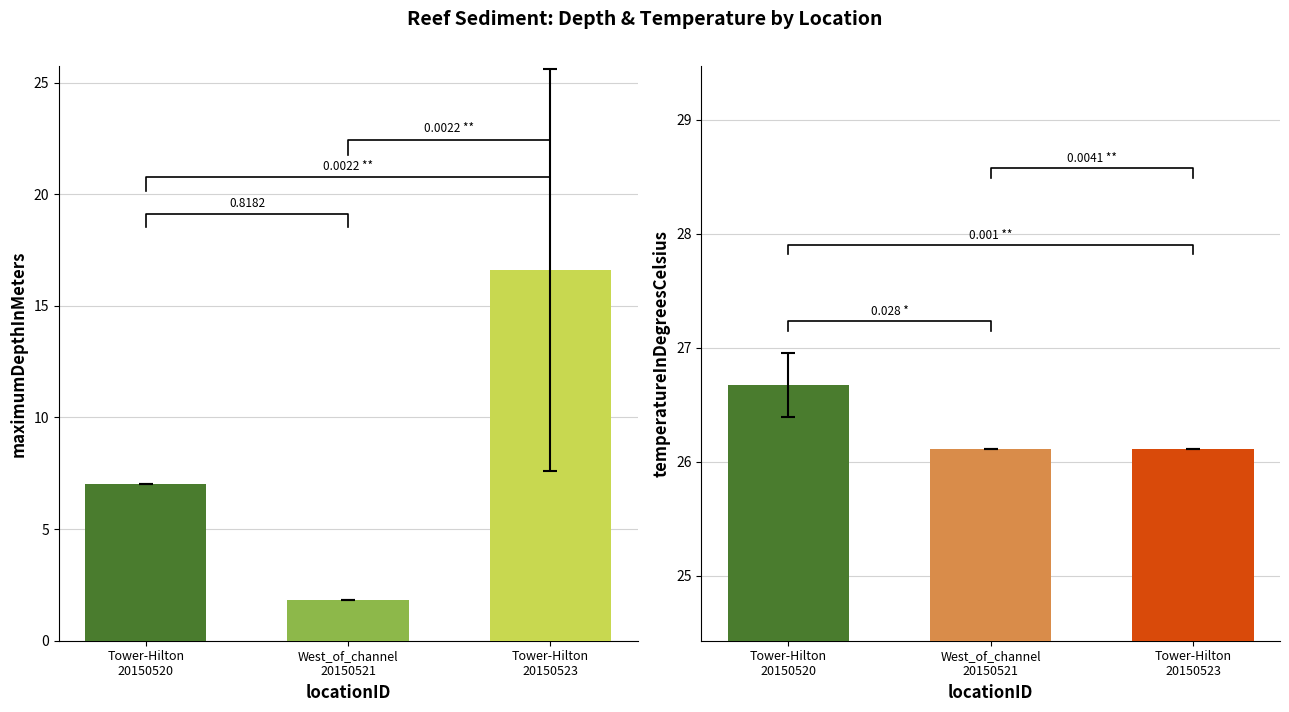

Which series changed the most between Tower-Hilton_20150520 and Tower-Hilton_20150523?

maximumDepthInMeters